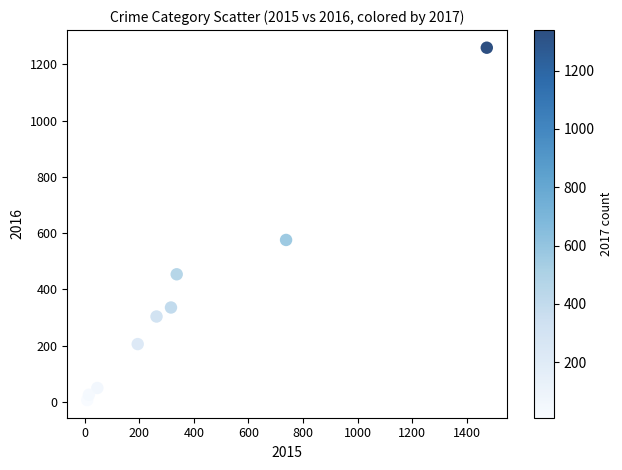

What Y value in the scatter plot is closest to 633?

576